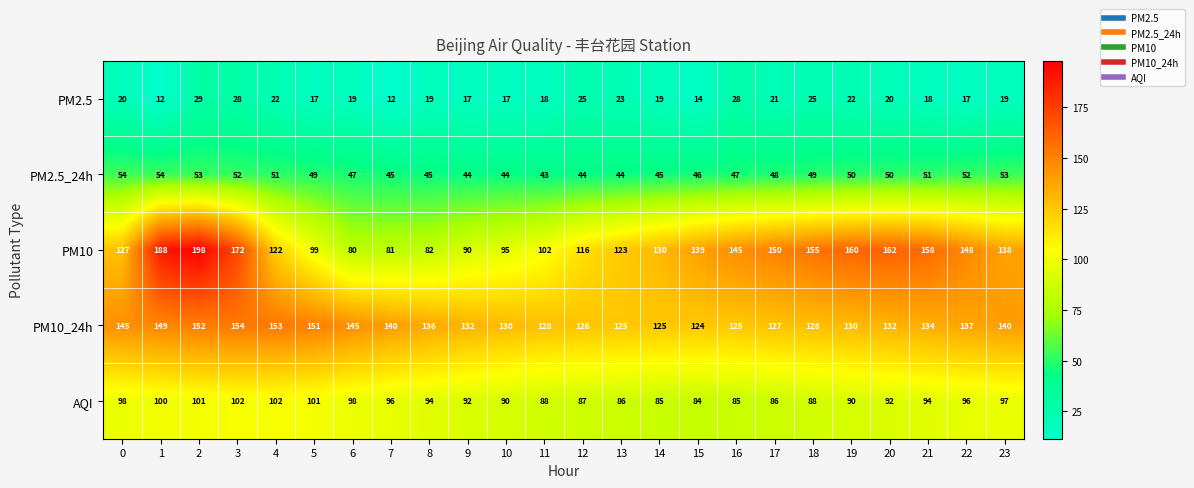

What is the sum of all AQI values?

2232